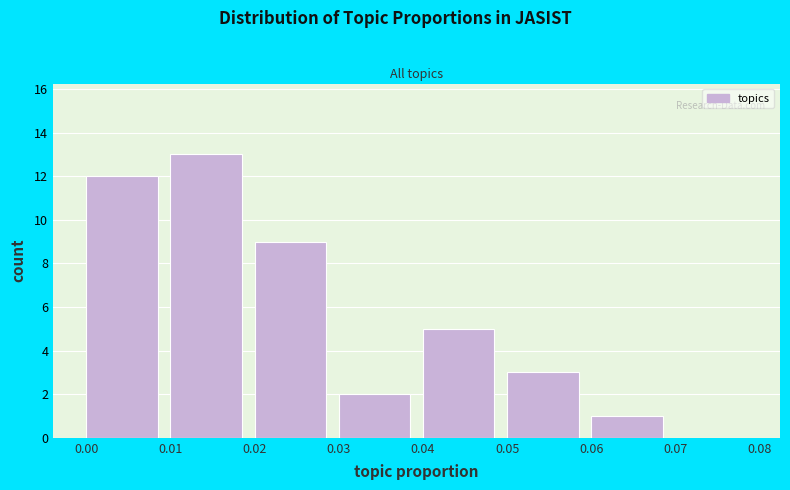

Over which range of the x-axis is the bar tallest?

0.01 to 0.02